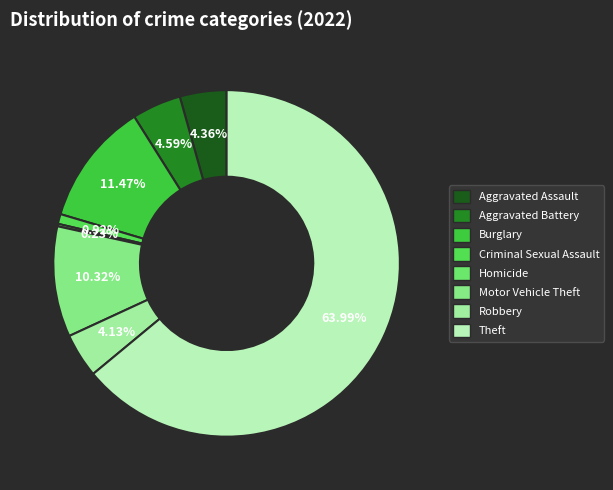

What percentage is the Criminal Sexual Assault slice, to the nearest percent?

1%